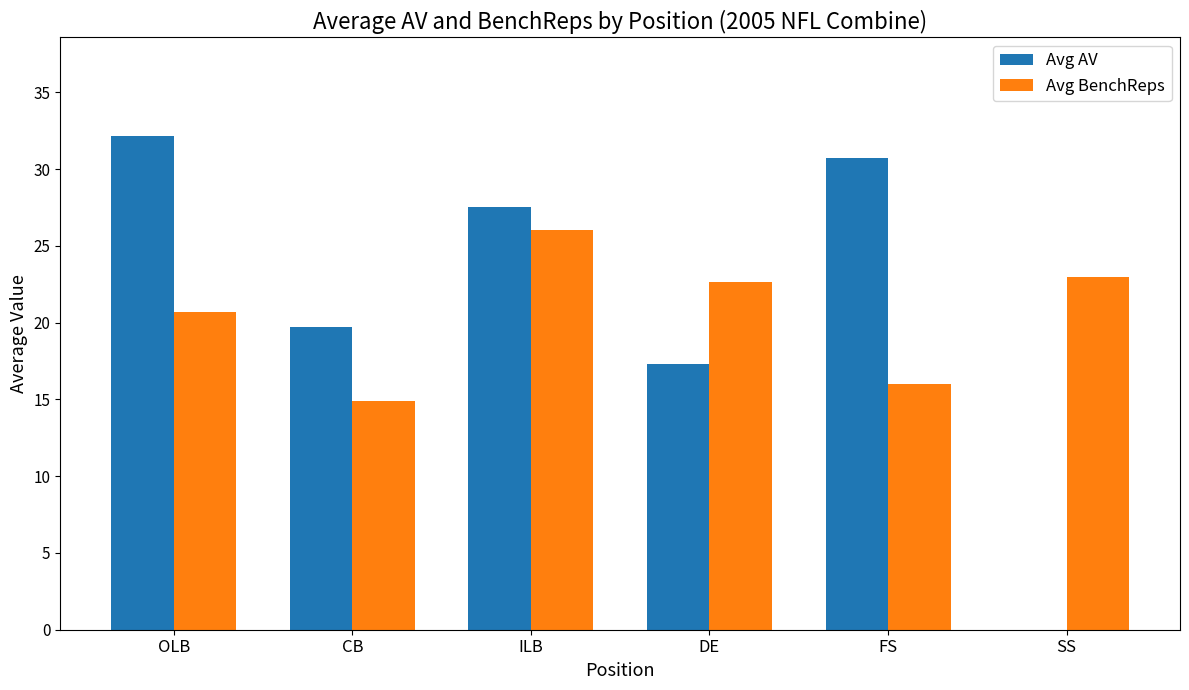

Is the value of Avg BenchReps at FS greater than the value of Avg AV at ILB?

No